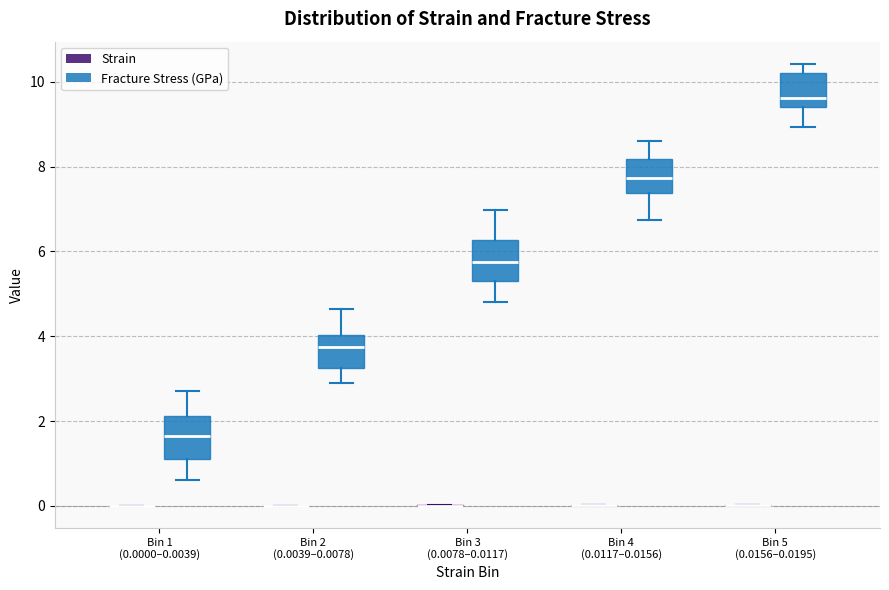

Where does the median line of the box for Bin 5 (0.0156–0.0195) (Fracture Stress (GPa)) sit on the y-axis? The values are not printed on the chart, so give them approximately, as read against the axis.

9.6